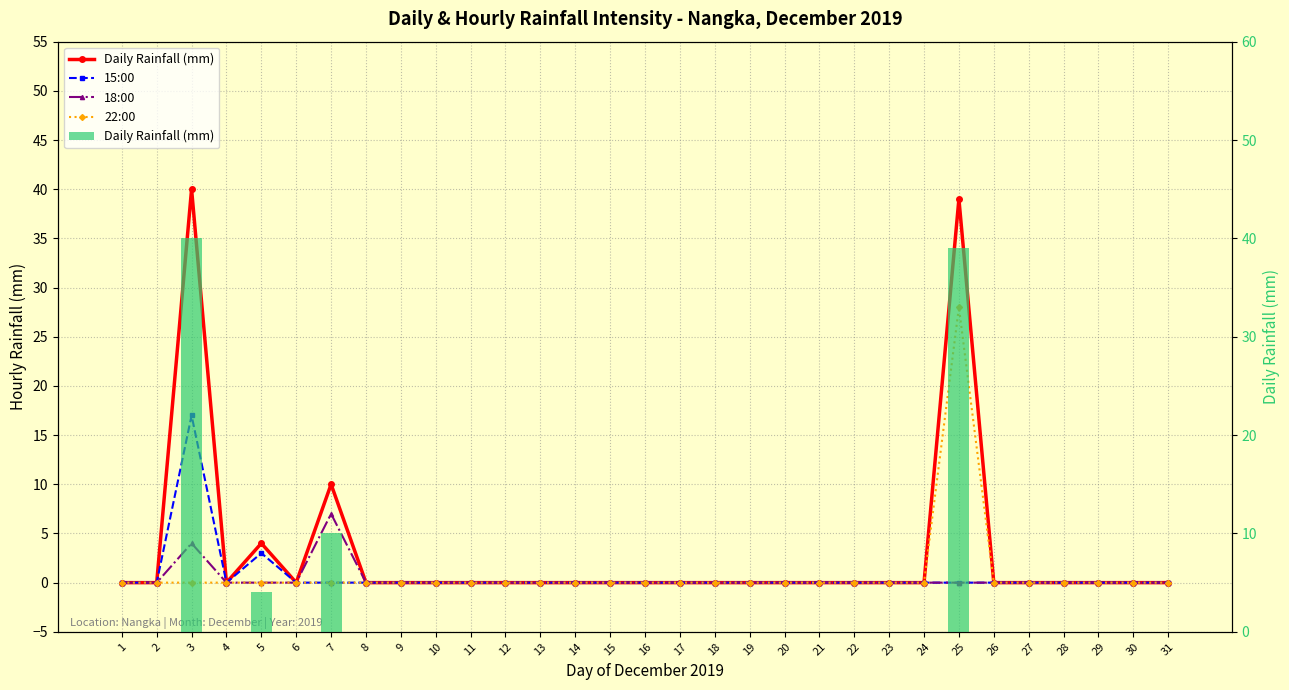

Between 17 and 20, which series saw the biggest shift?

Daily Rainfall (mm)